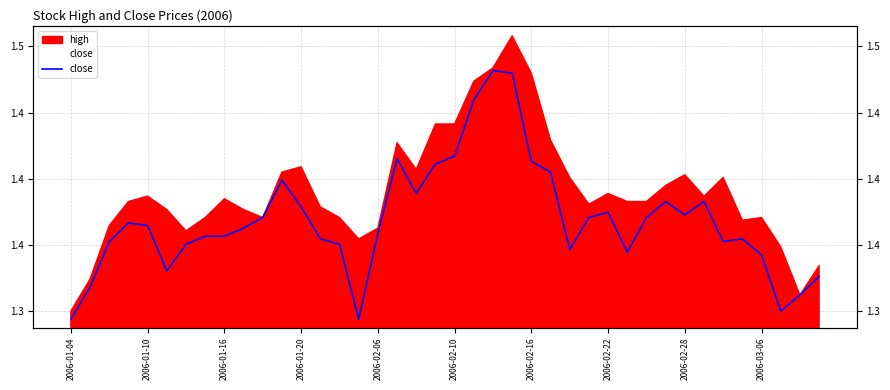

The chart shows a value of 0.6 at 26. True or false?

False